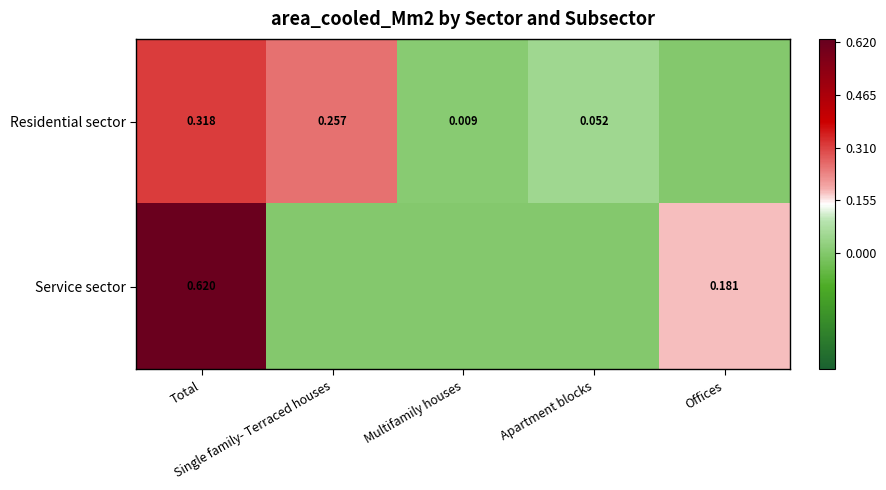

What is the difference between the Service sector values at Offices and Apartment blocks?

0.2